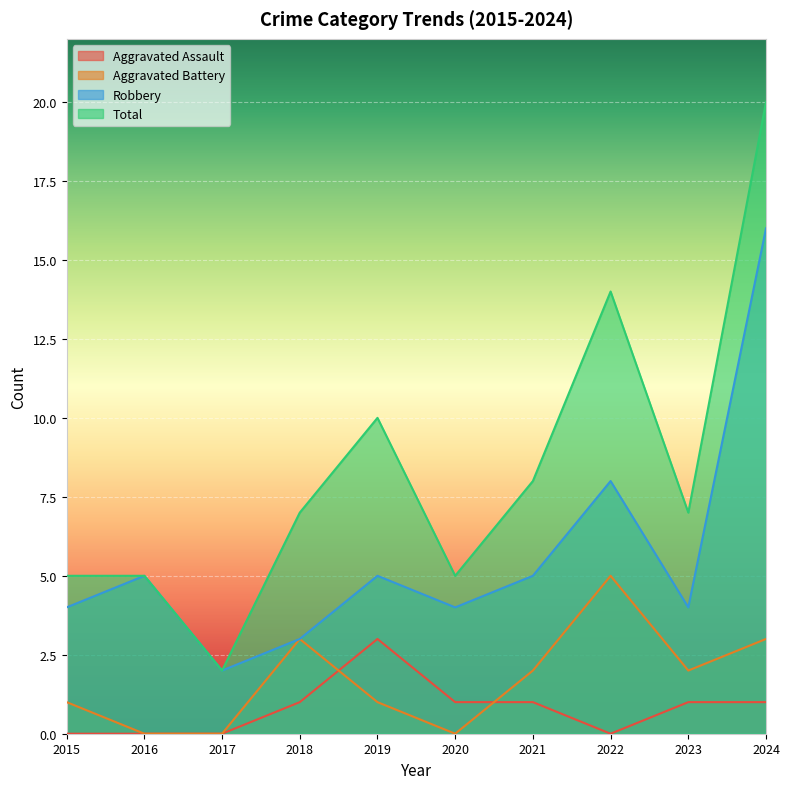

Which label corresponds to the smallest value in the chart?

2015